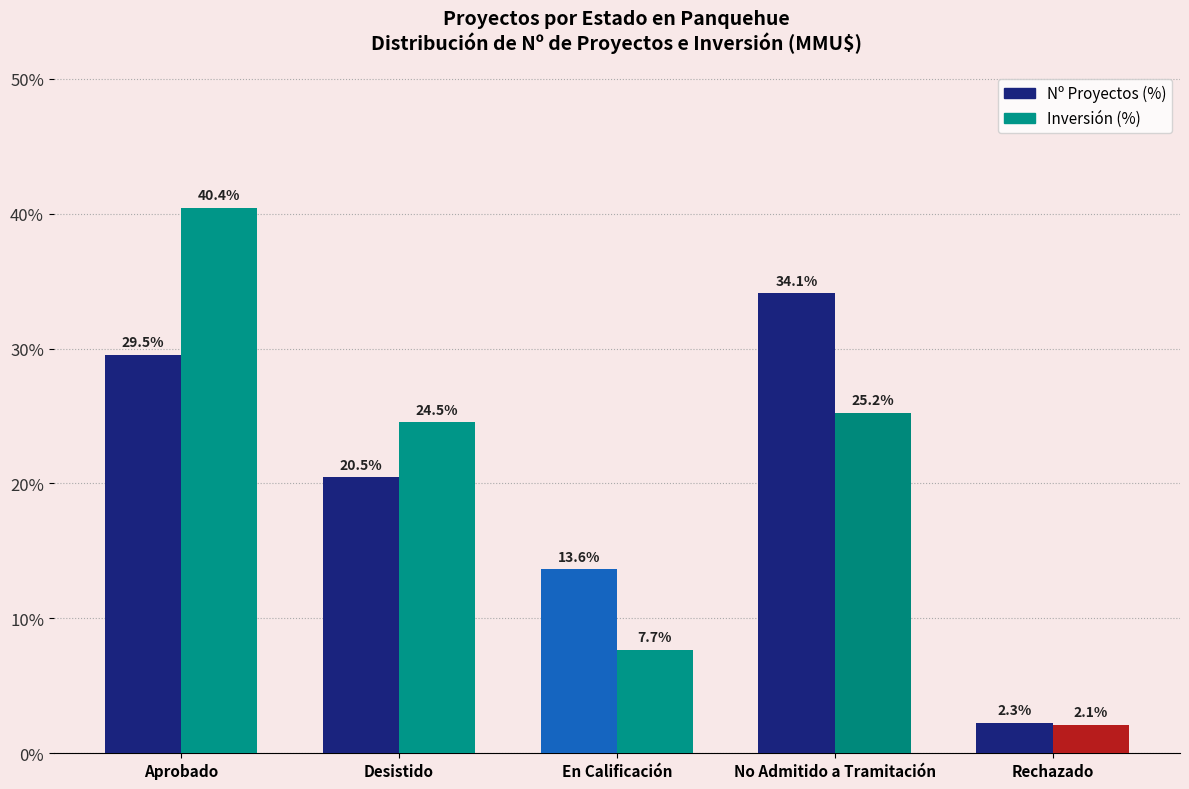

Is the value of Nº Proyectos (%) at No Admitido a Tramitación greater than the value of Inversión (%) at Desistido?

Yes